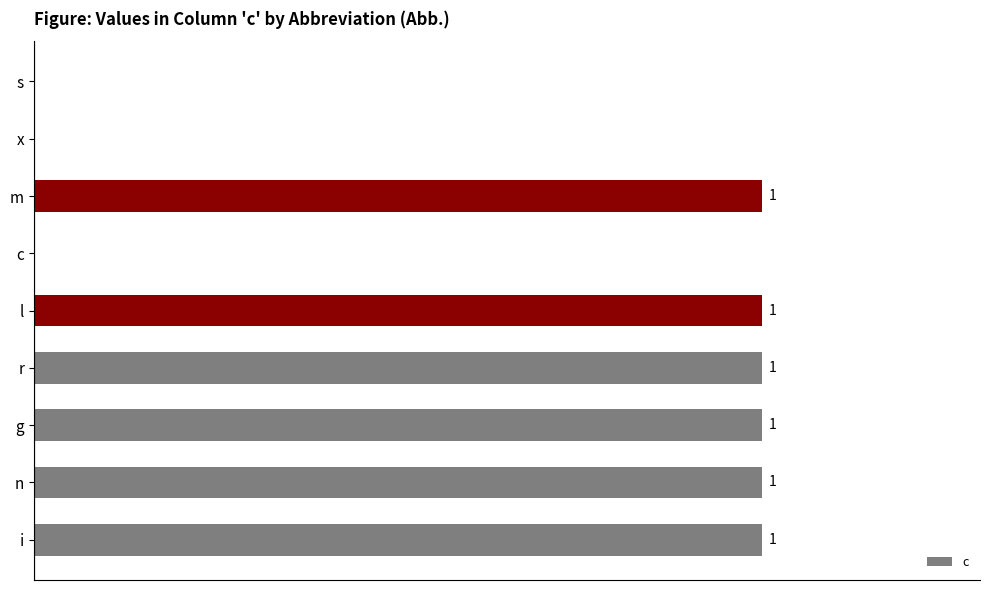

What is the maximum value shown in the chart?

1